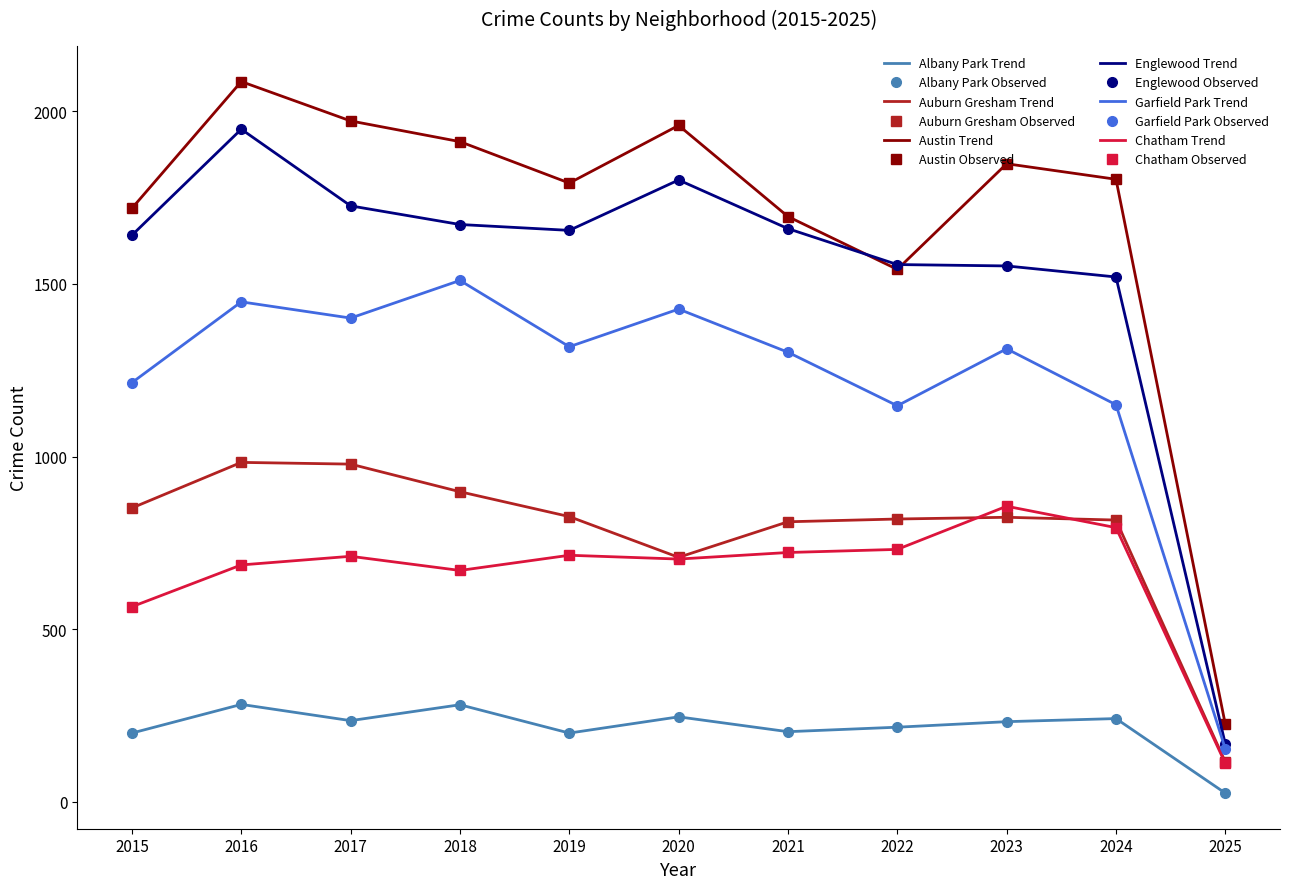

Which series has the largest range (max minus min)?

Austin